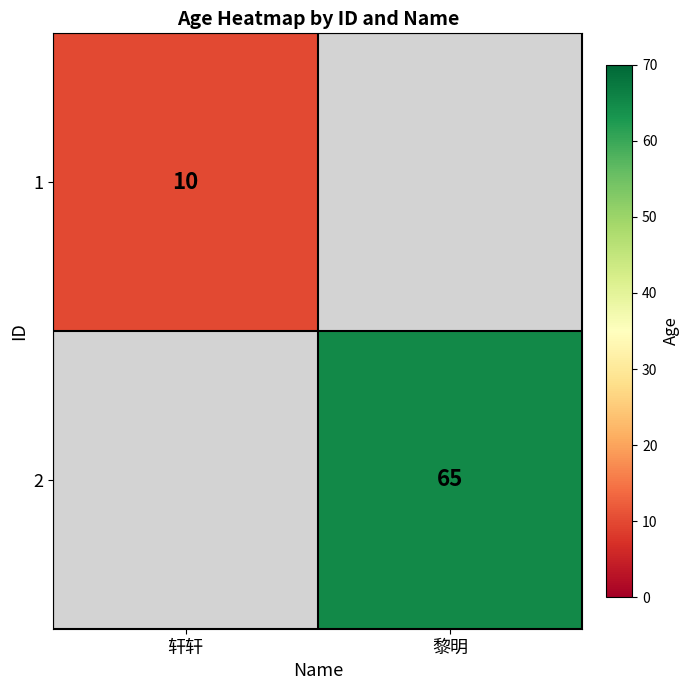

Is the value of 1 at 轩轩 greater than the value of 2 at 黎明?

No